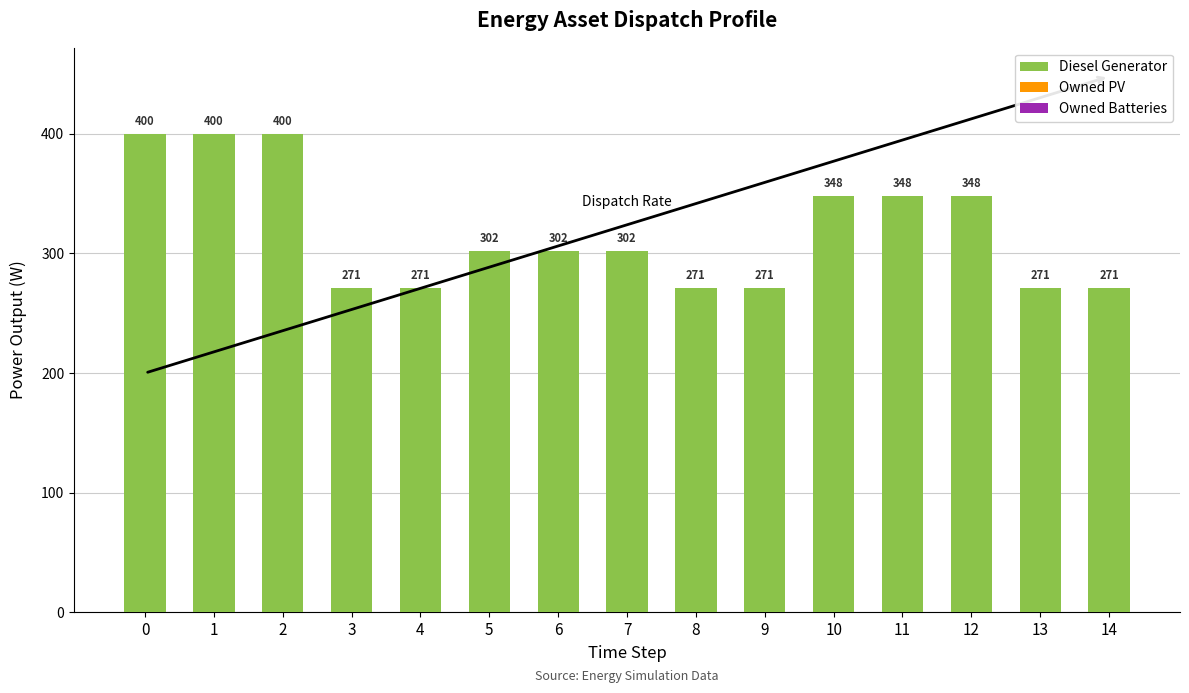

Approximately how many times larger is the value at 2 compared to 5?

1.3